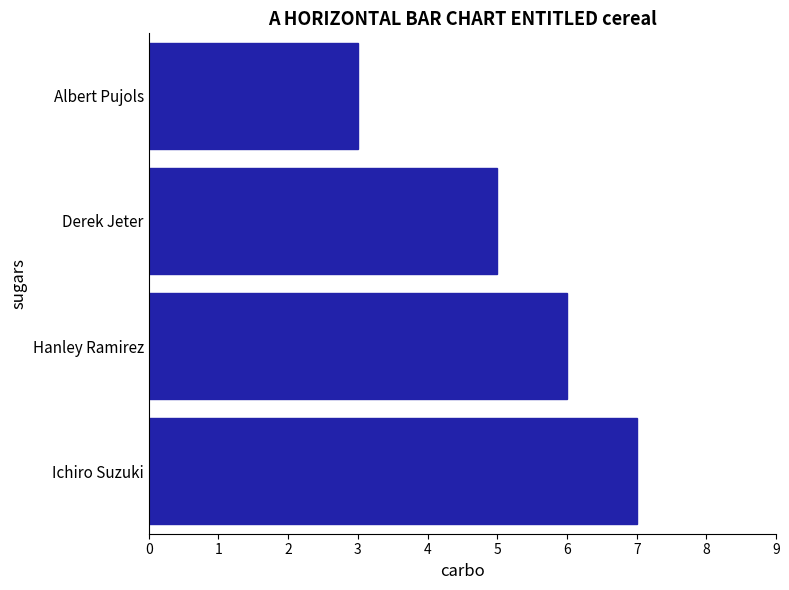

Is it true that the value at Derek Jeter is 5?

True